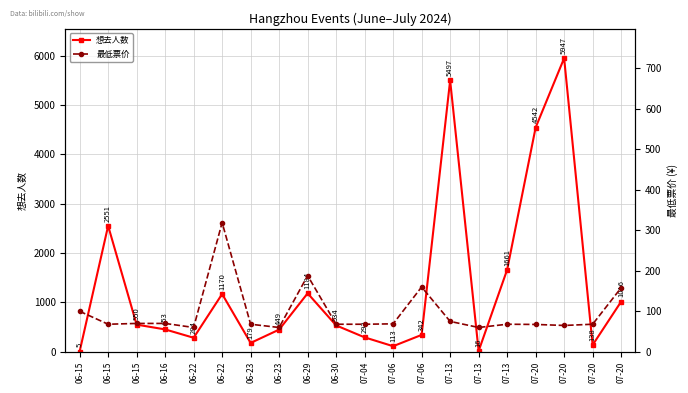

Count the number of data series in this chart.

2